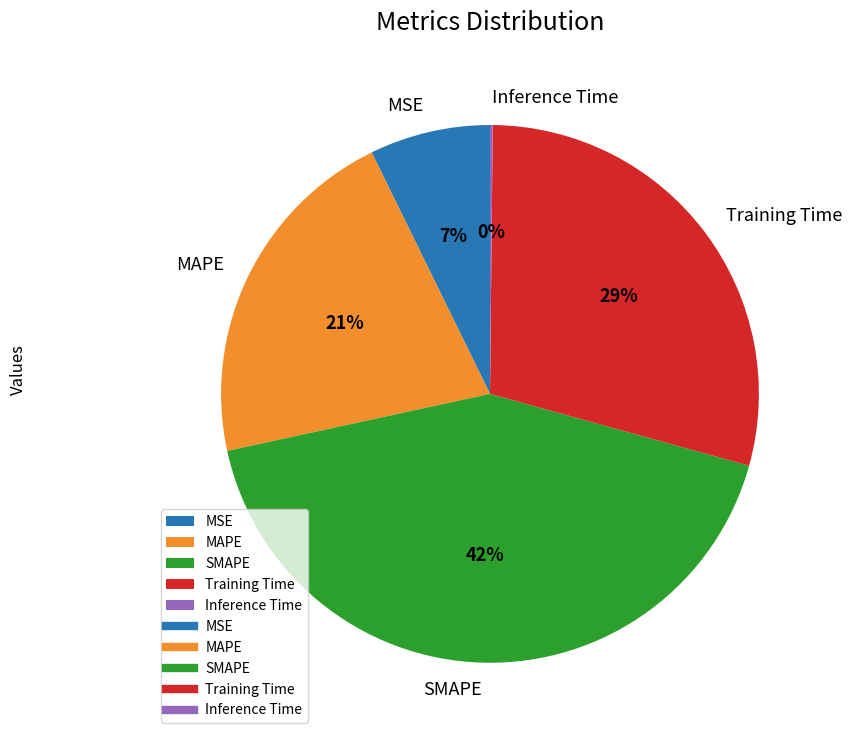

Is there any slice that represents more than half of the pie?

No